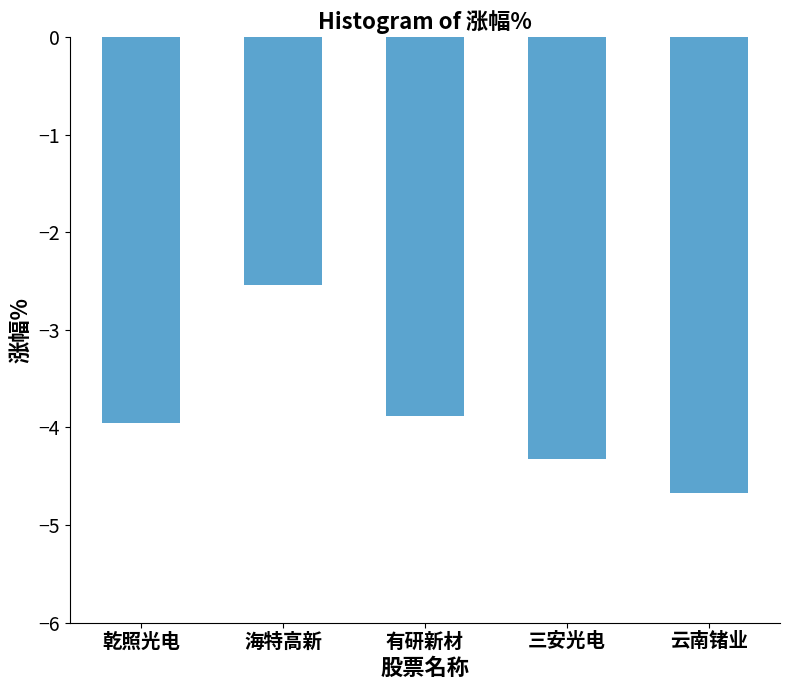

Between 海特高新 and 云南锗业, which is larger?

海特高新